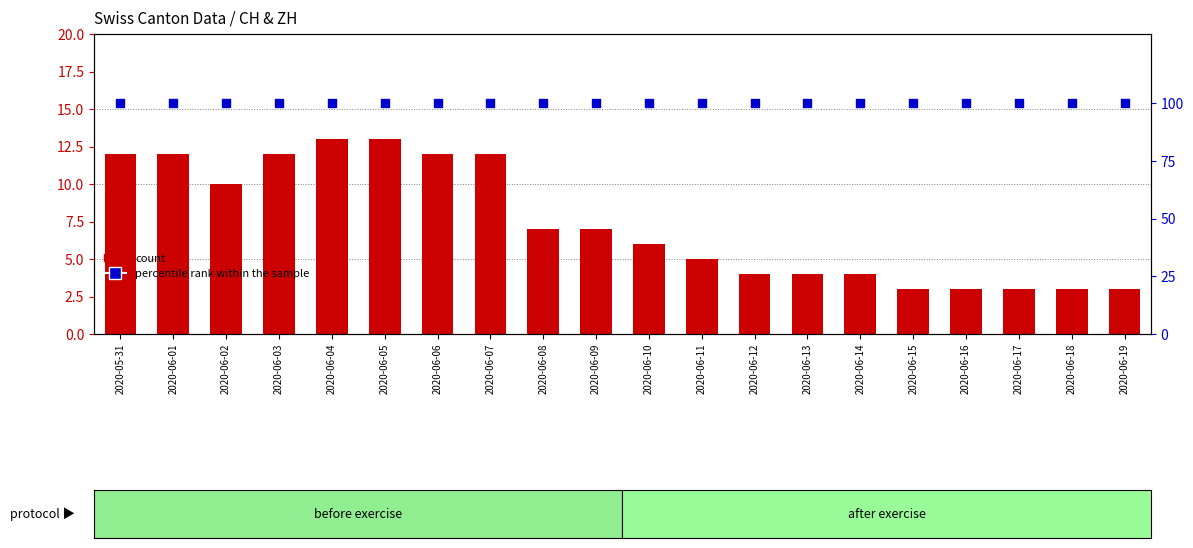

Is the value of count at 2020-06-13 greater than the value of percentile rank within the sample at 2020-06-08?

No